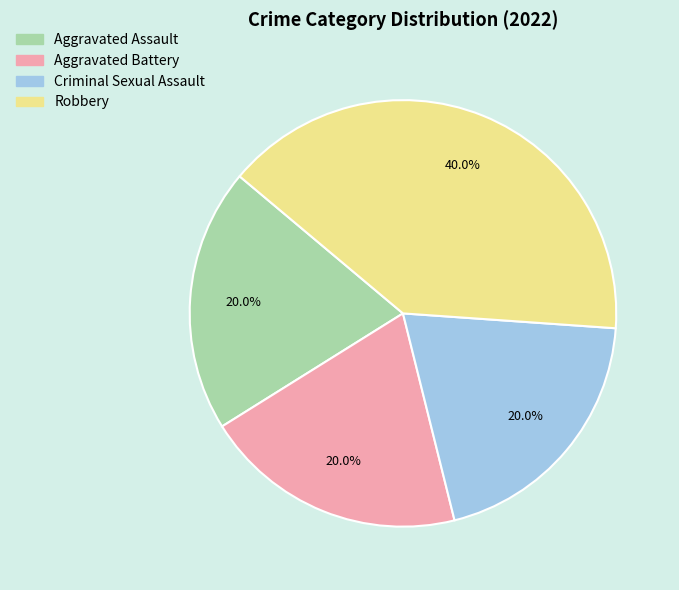

Count the number of slices in the pie.

4